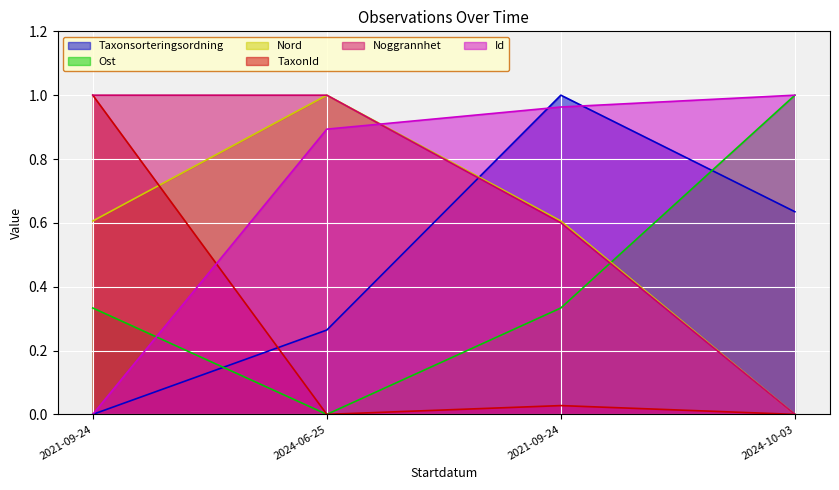

Rank the categories by Nord value from lowest to highest.

2024-10-03, 2021-09-24, 2021-09-24, 2024-06-25